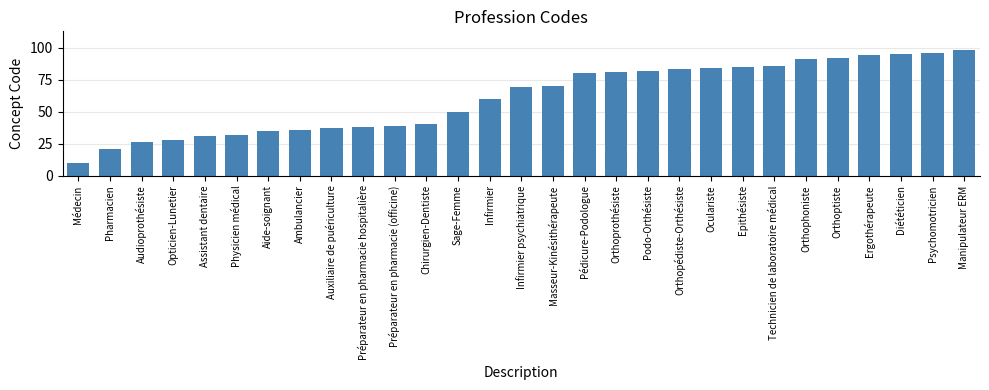

The chart shows a value of 82 at Podo-Orthésiste. True or false?

True